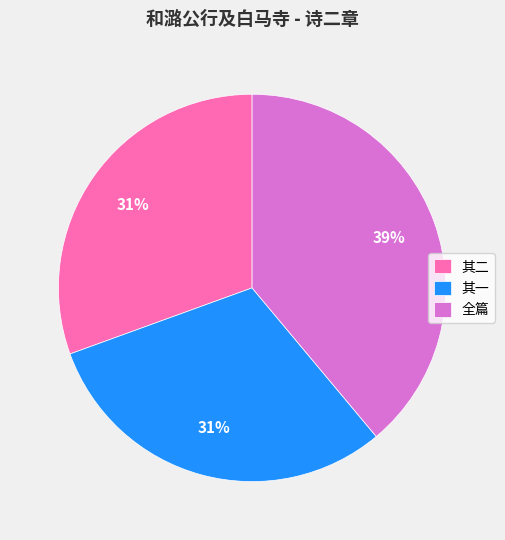

Which category has the biggest portion of the pie?

全篇